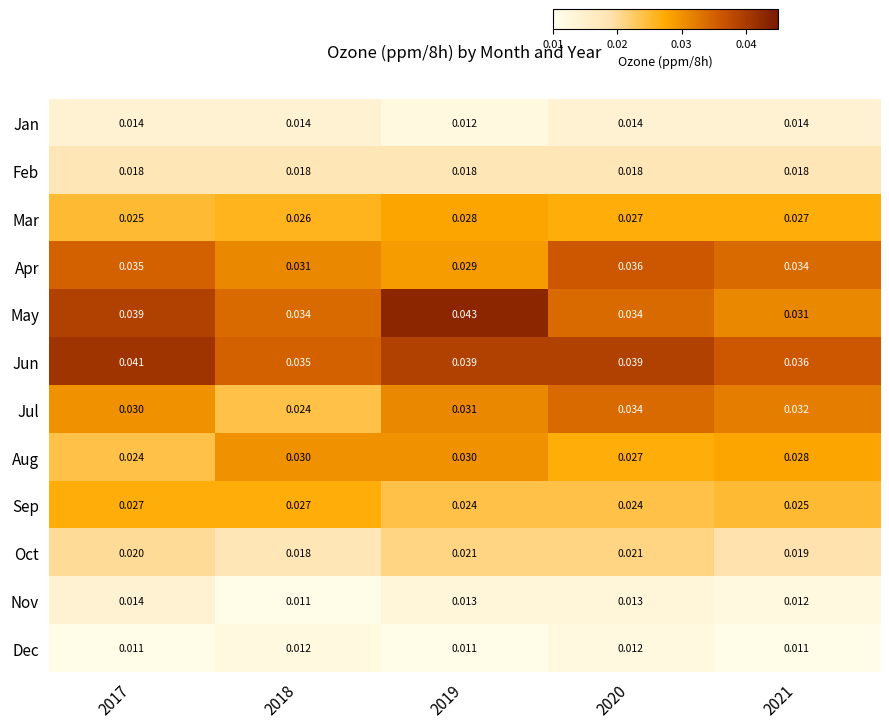

Which series has the largest range (max minus min)?

May